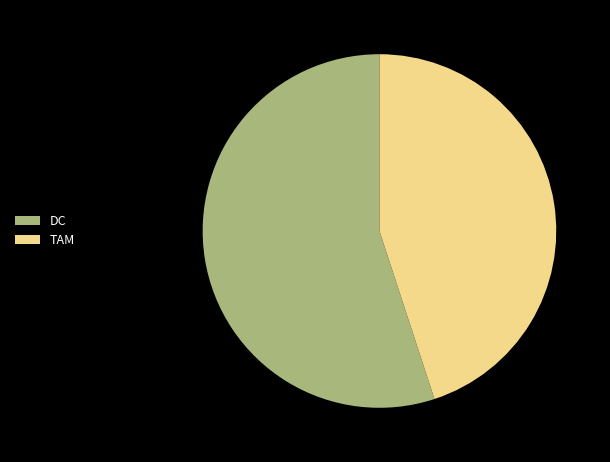

Which category accounts for the majority?

DC